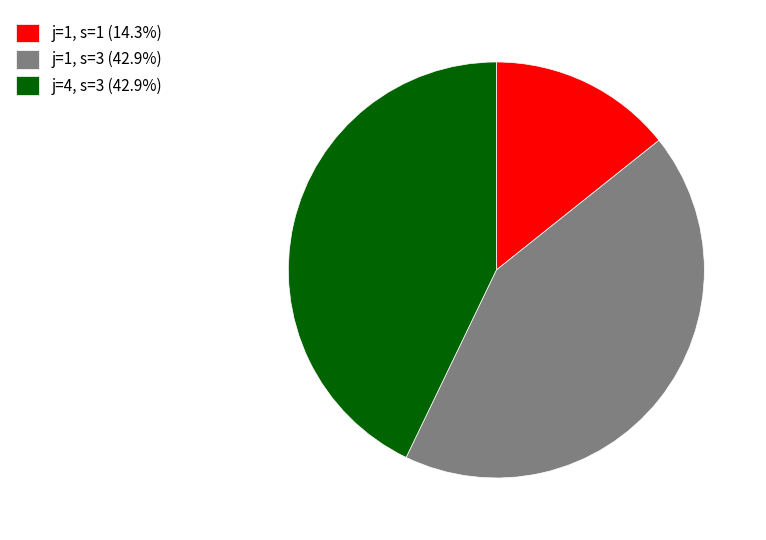

How many segments does this pie chart have?

3